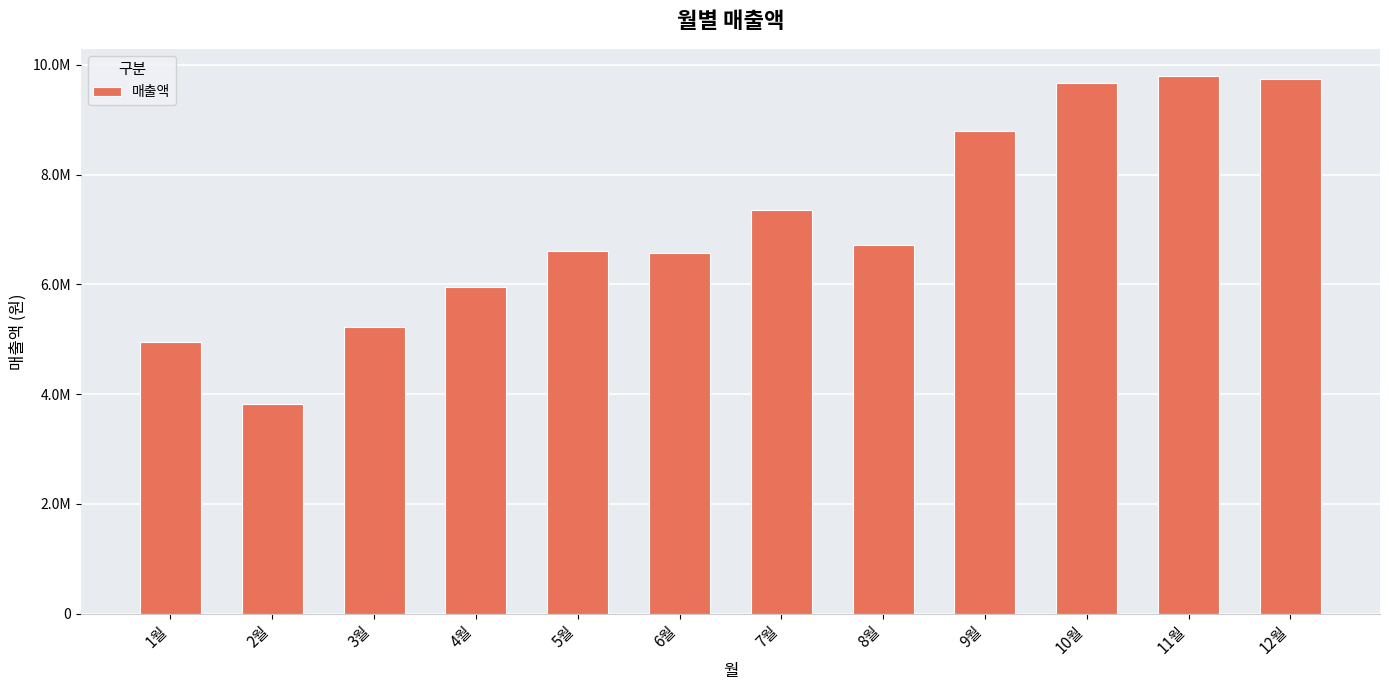

Are the bars horizontal?

No